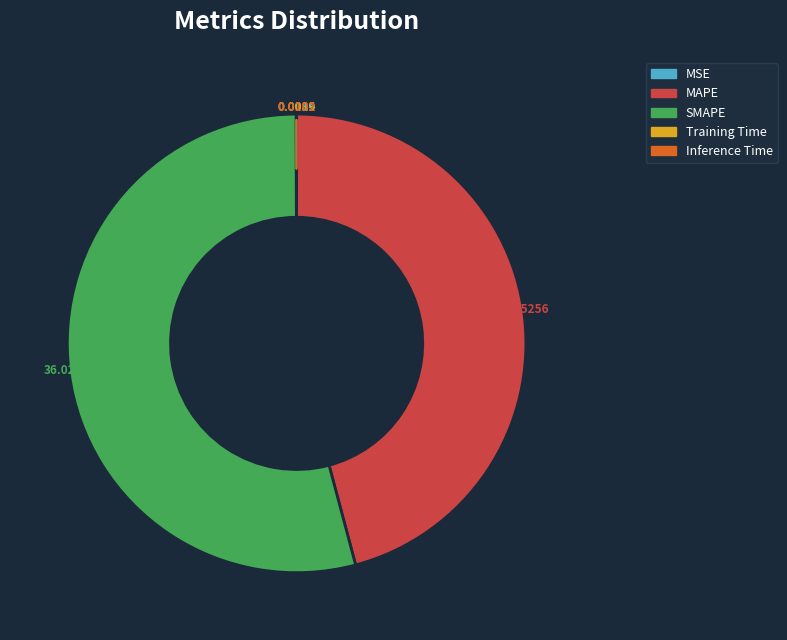

Does SMAPE represent more than half of the total?

Yes